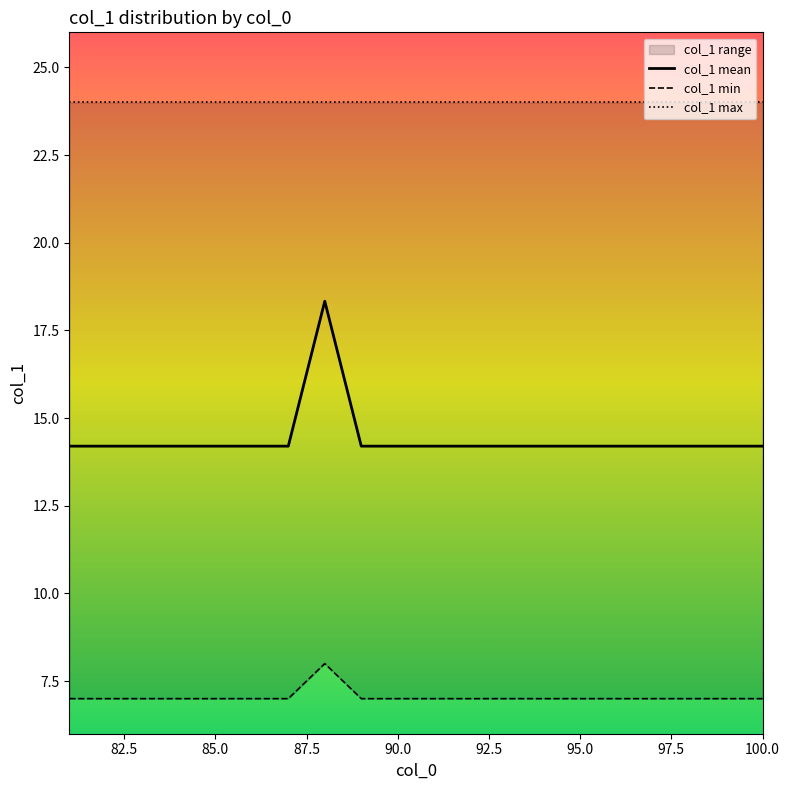

What is the difference between the maximum and minimum values in the col_1 mean series?

4.1